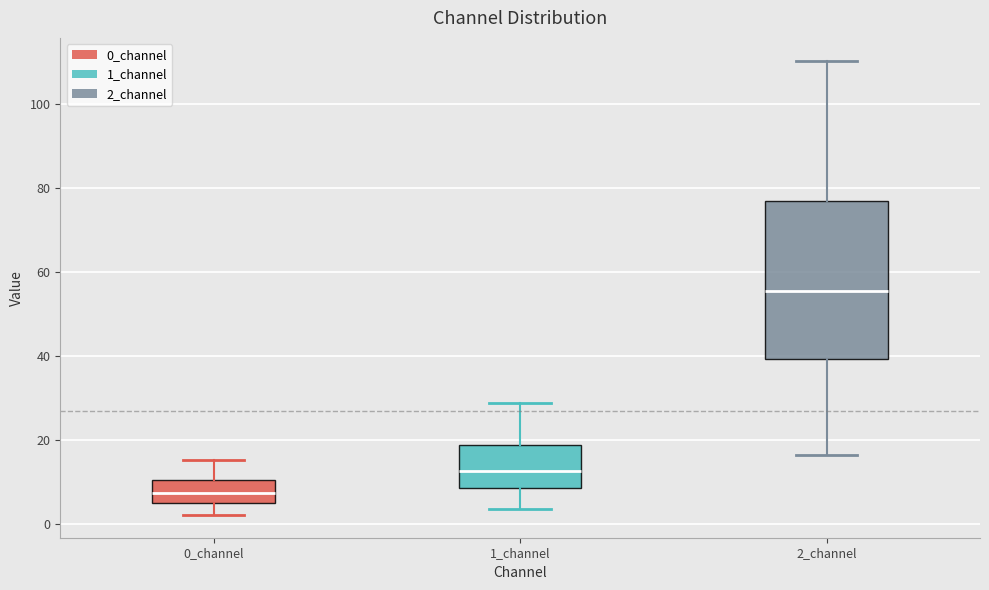

Which box's median line is the highest?

2_channel